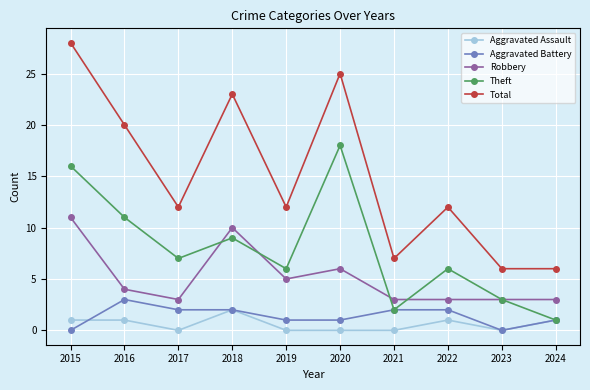

Which series has the largest range (max minus min)?

Total